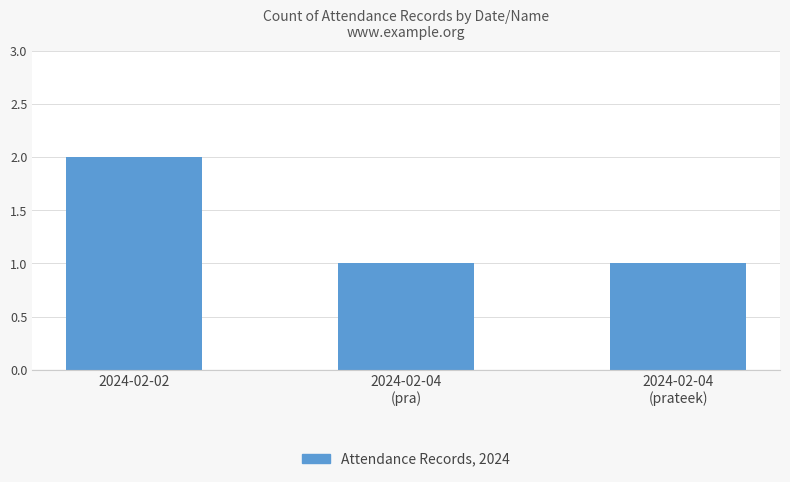

The value at 2024-02-02 is 1. True or false?

False